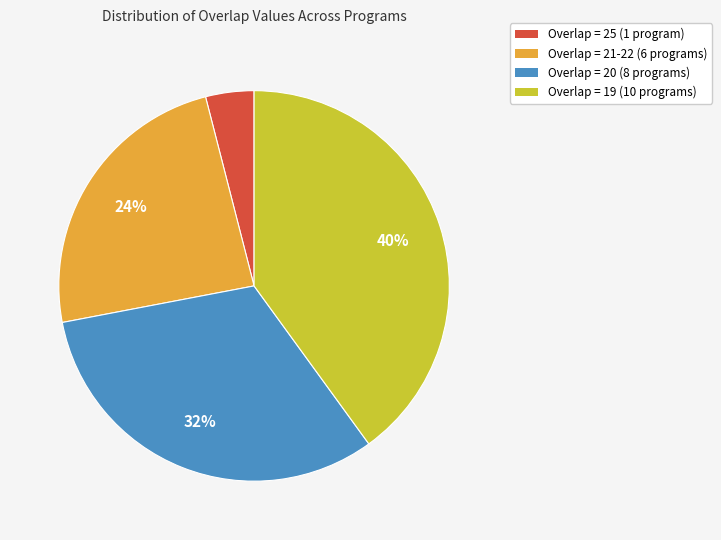

Does any single category account for the majority?

No